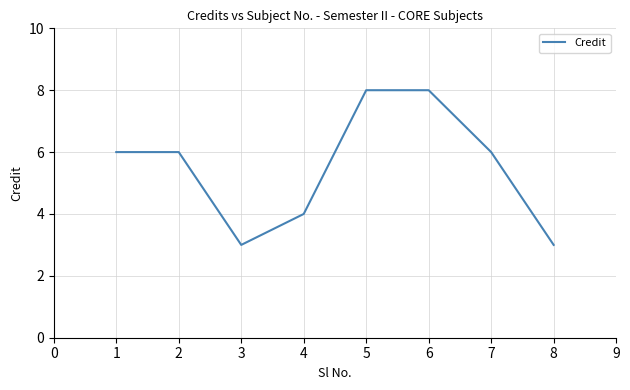

What is the difference between the maximum and minimum values?

5